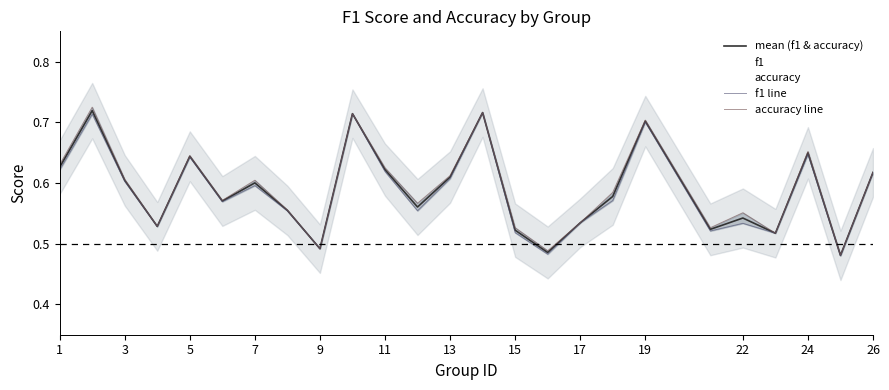

The mean (f1 & accuracy) series shows 0.8 at 15. True or false?

False